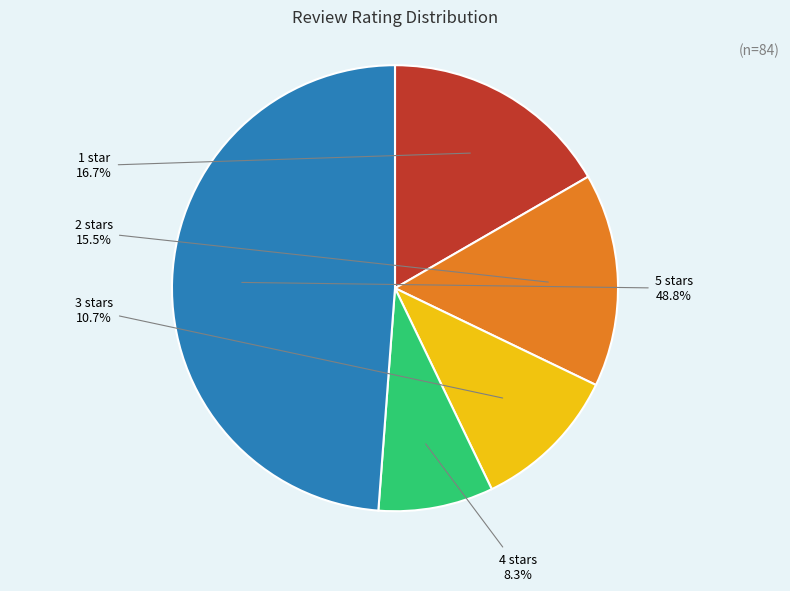

What is the smallest slice in the pie chart?

4 stars